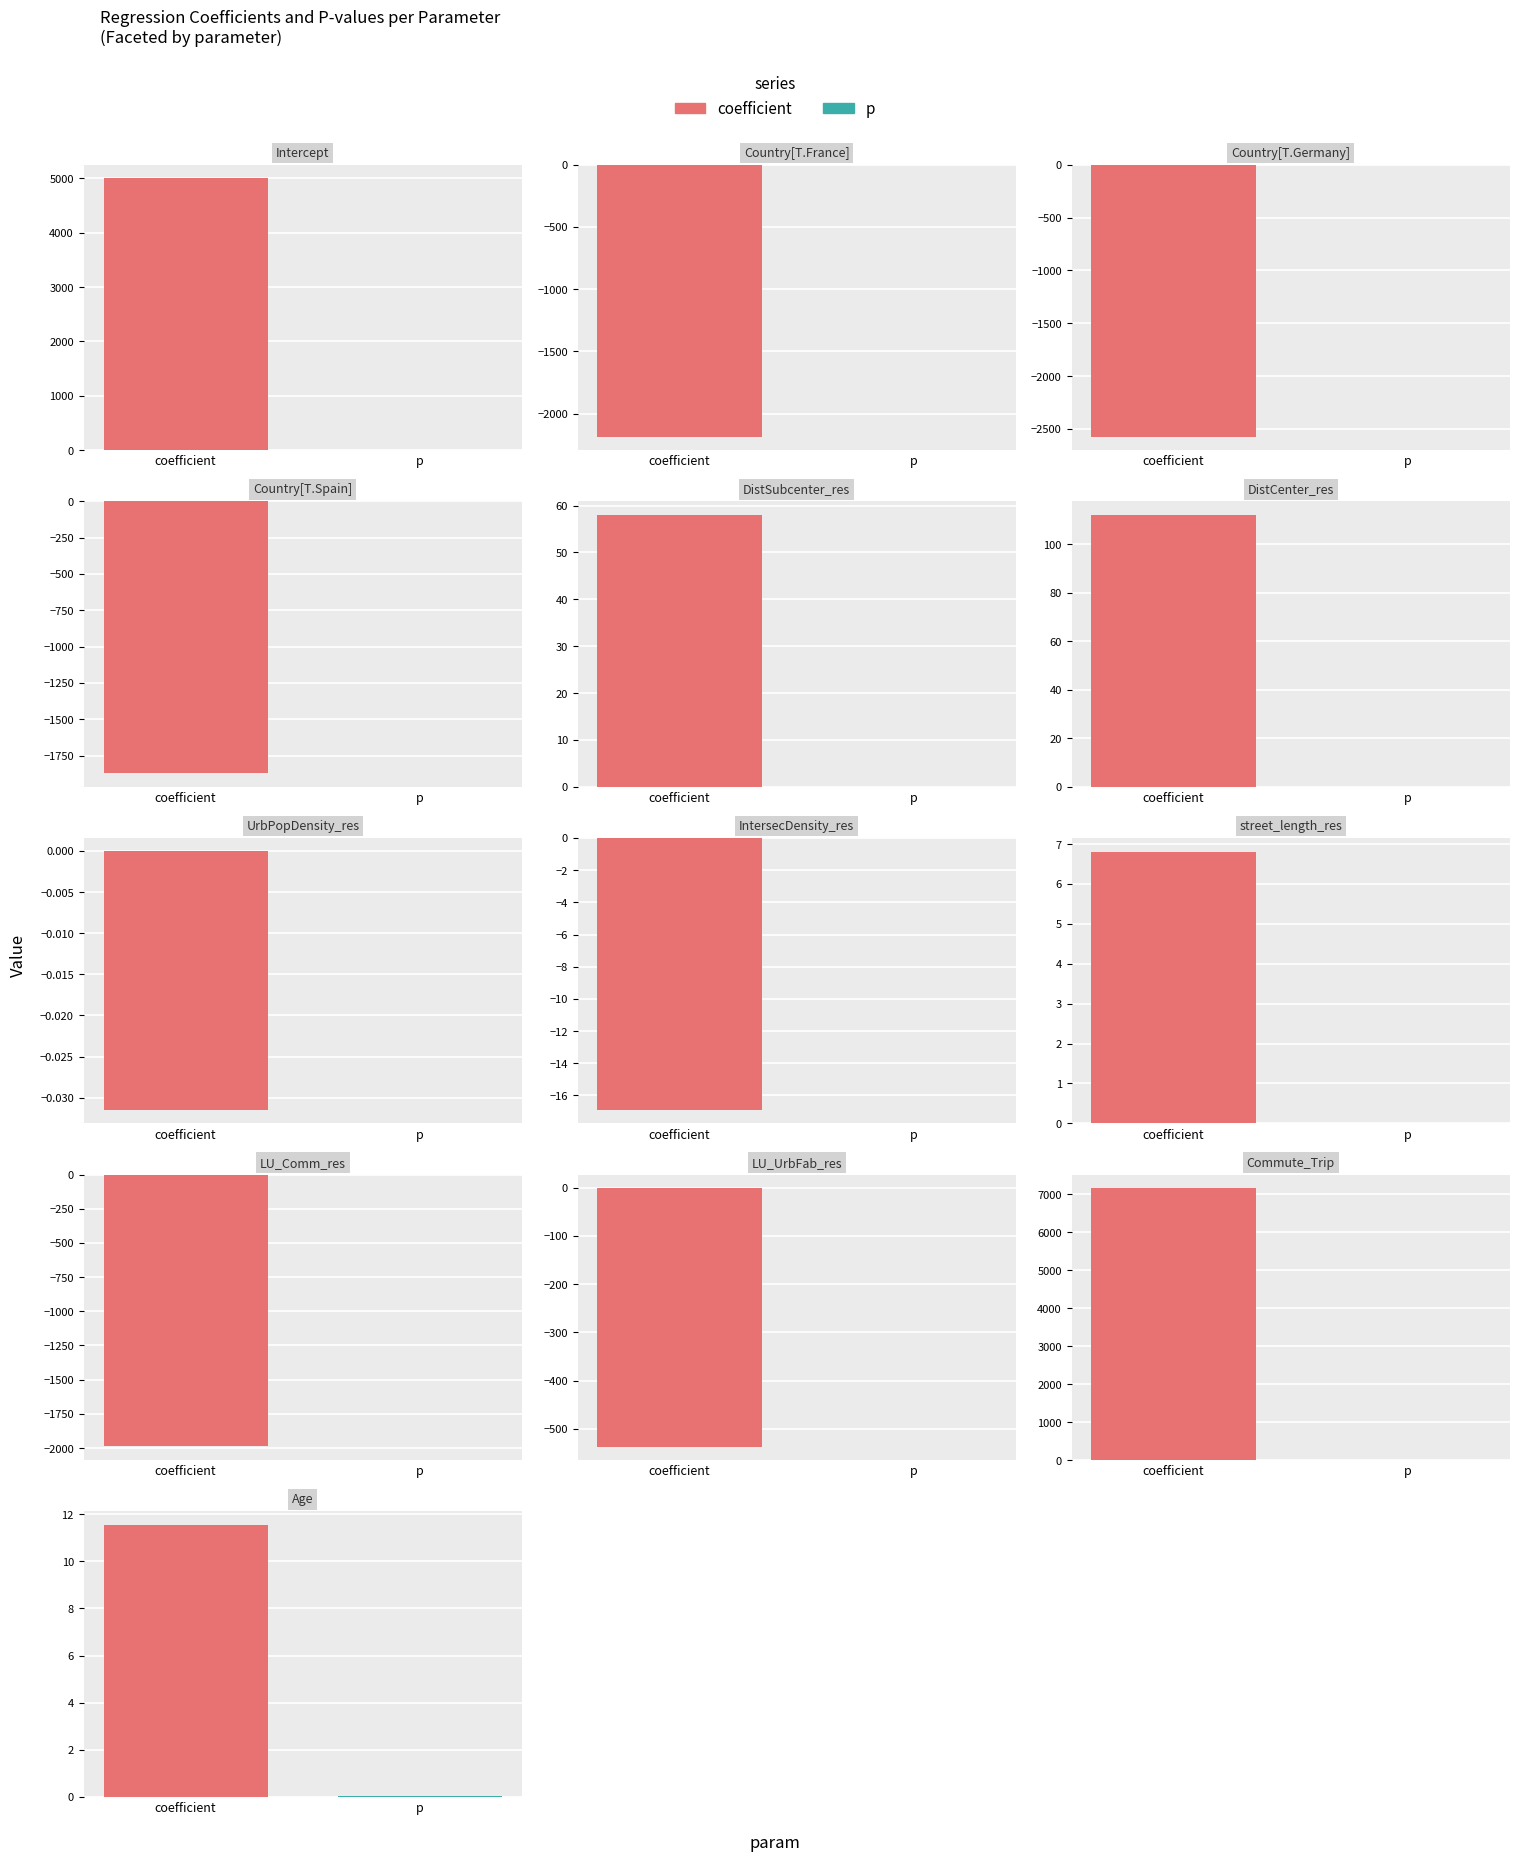

At which category is the sum across all series the highest?

Commute_Trip